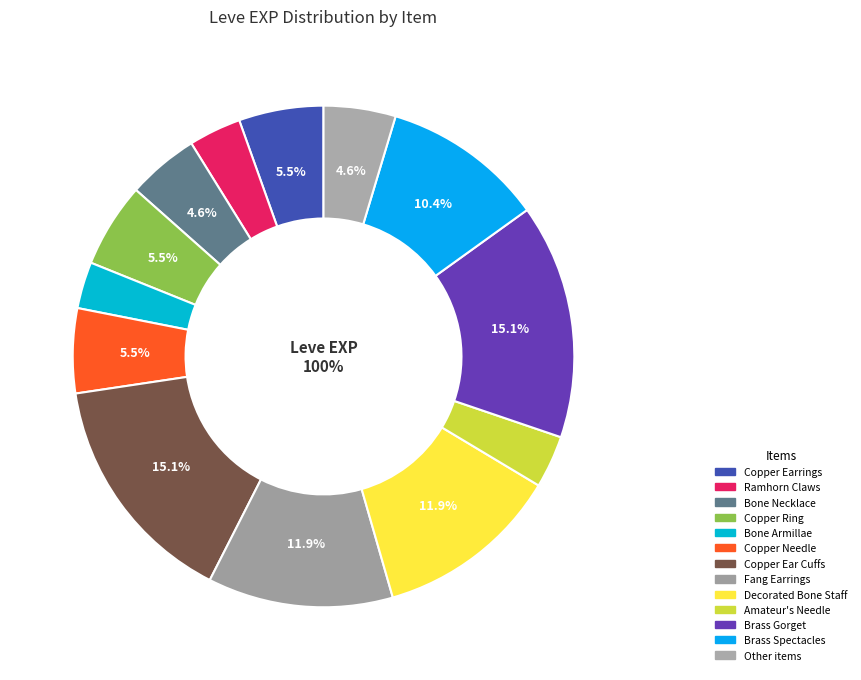

True or false: Copper Ingot accounts for 12% of the total.

False